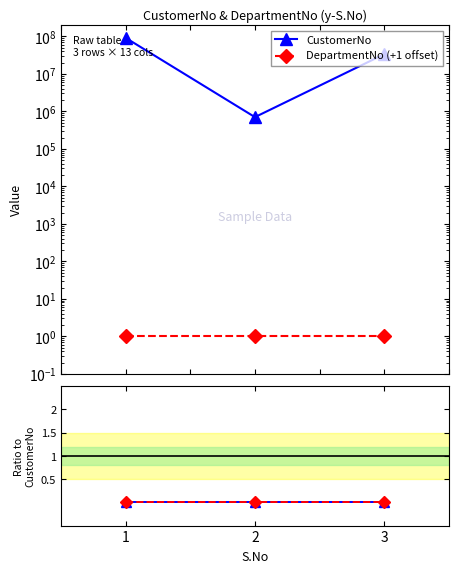

Which series changed the most between 1 and 3?

CustomerNo